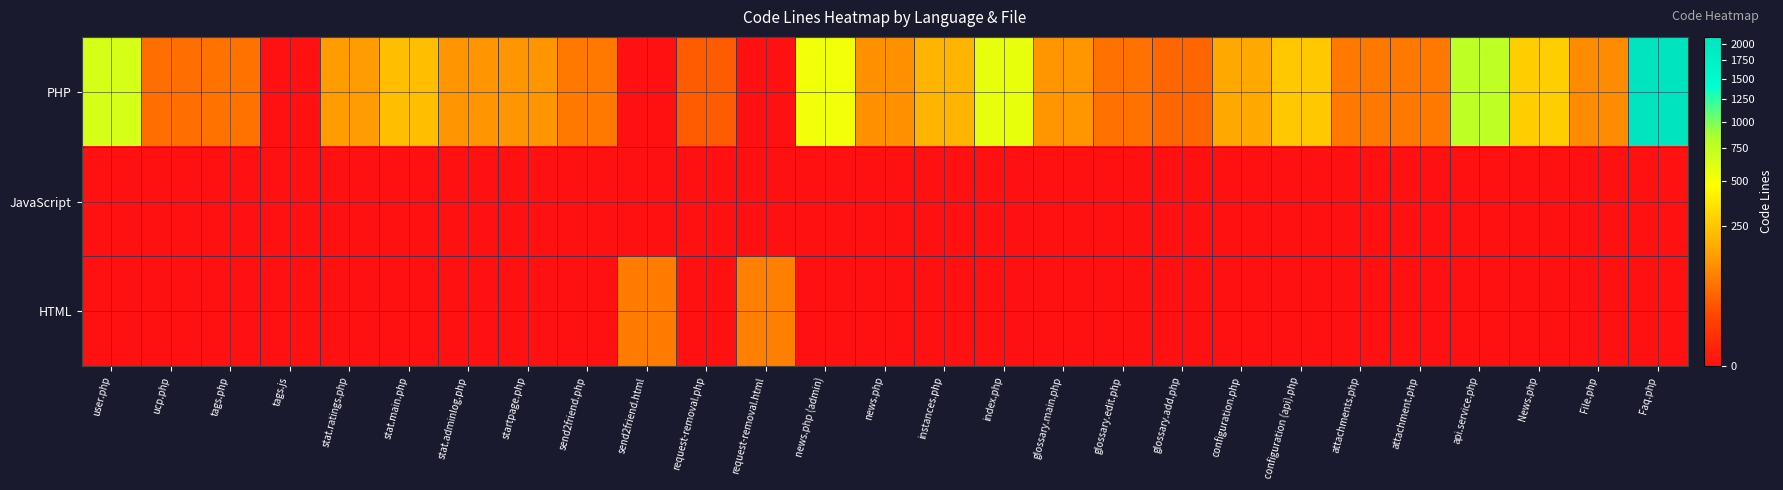

Between api.service.php and News.php, which series saw the biggest shift?

PHP